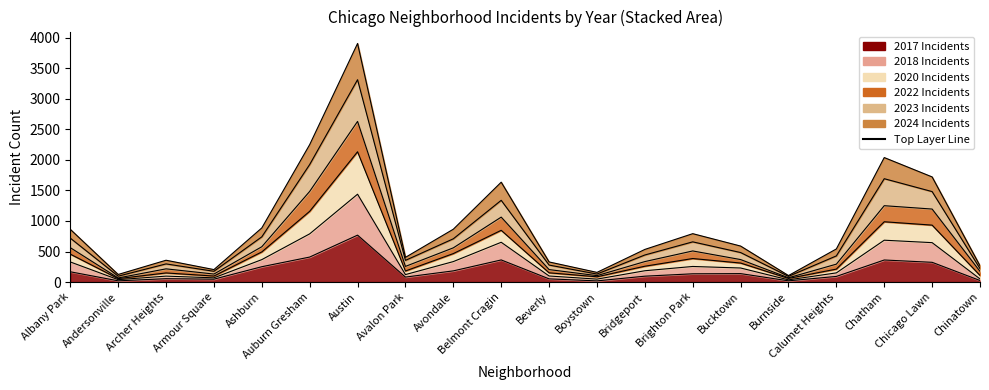

What is the minimum value for 2018?

67